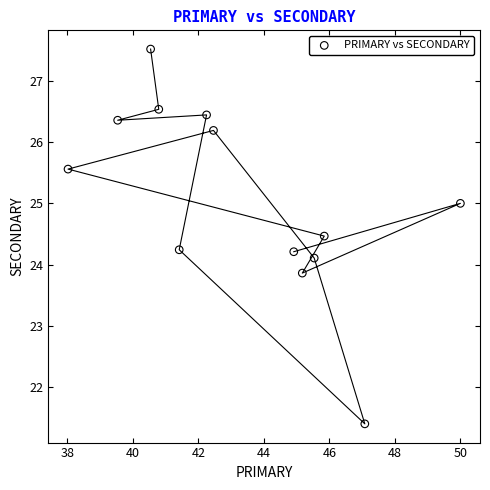

What is the range of Y values (max minus min)?

6.1